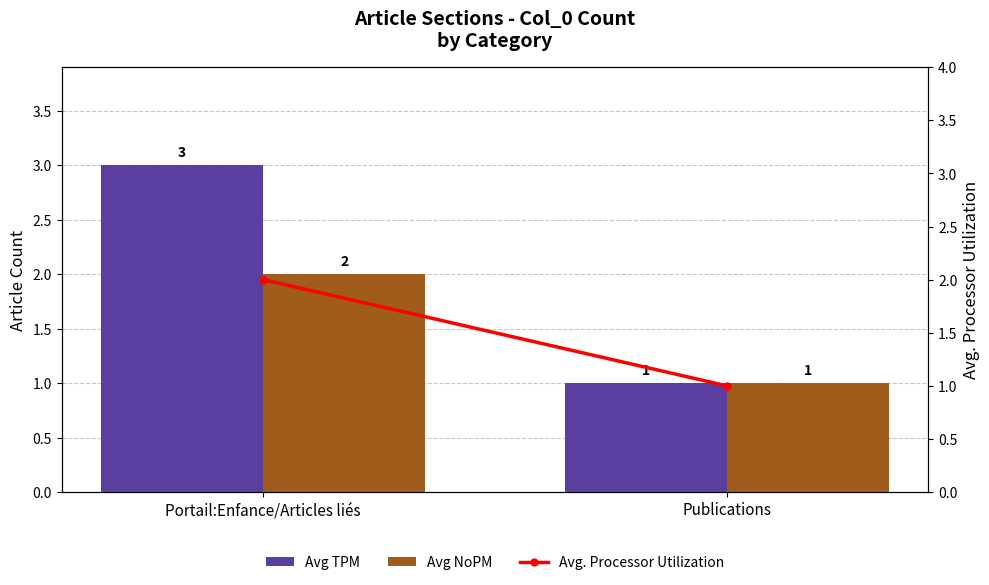

What is the label of the 2nd bar from the left?

Publications